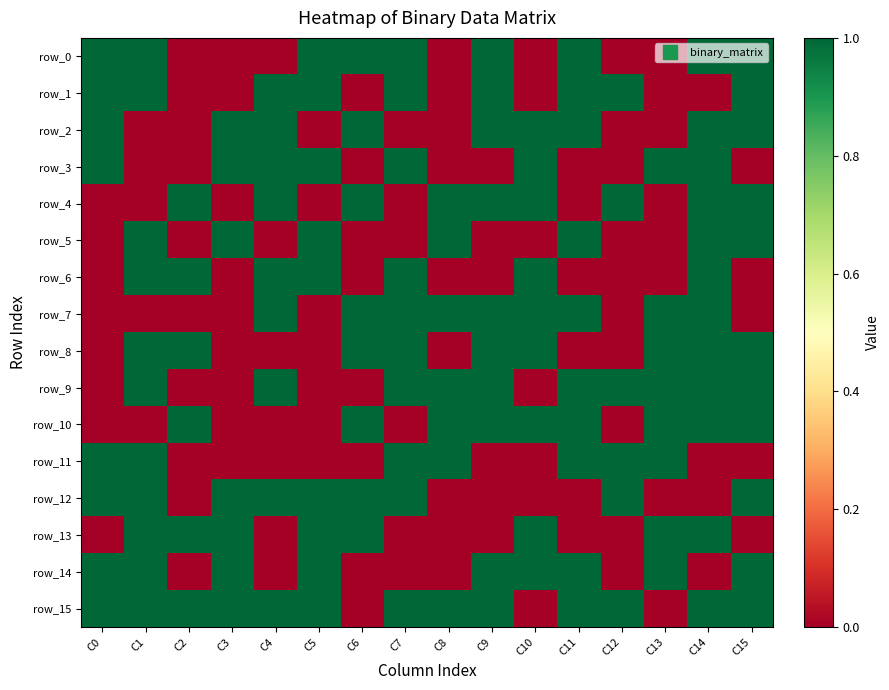

Is the value of row_2 at C1 greater than the value of row_1 at C6?

No